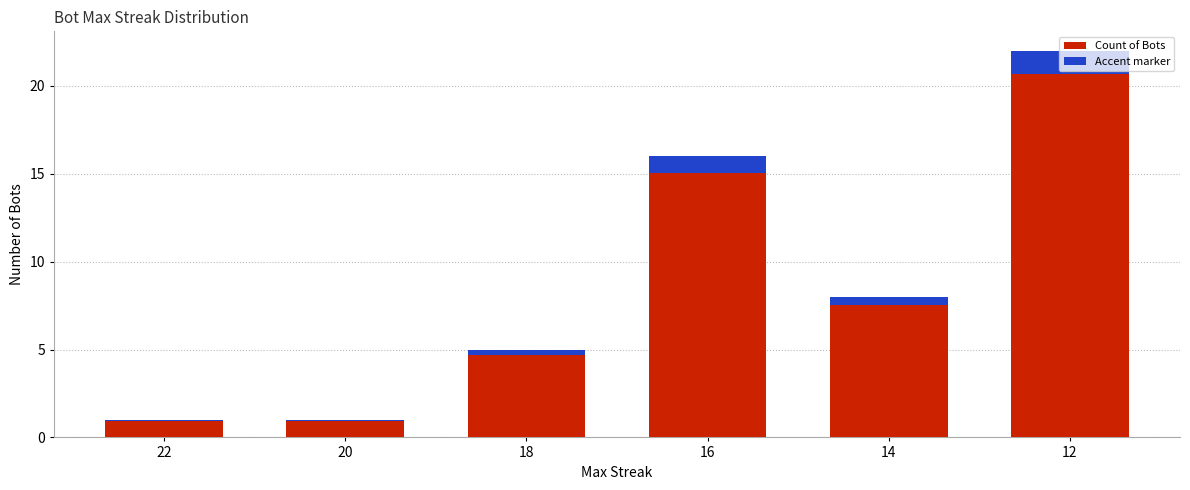

What is the difference between the highest and lowest values at 18?

4.7